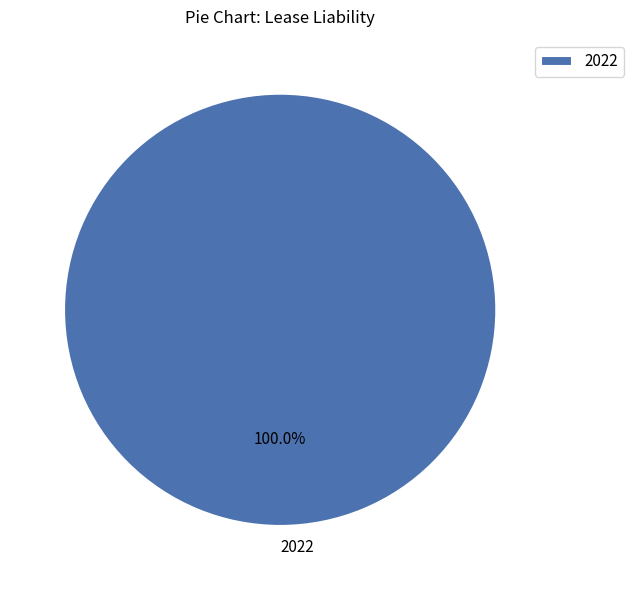

Rank the categories by value from highest to lowest.

2022